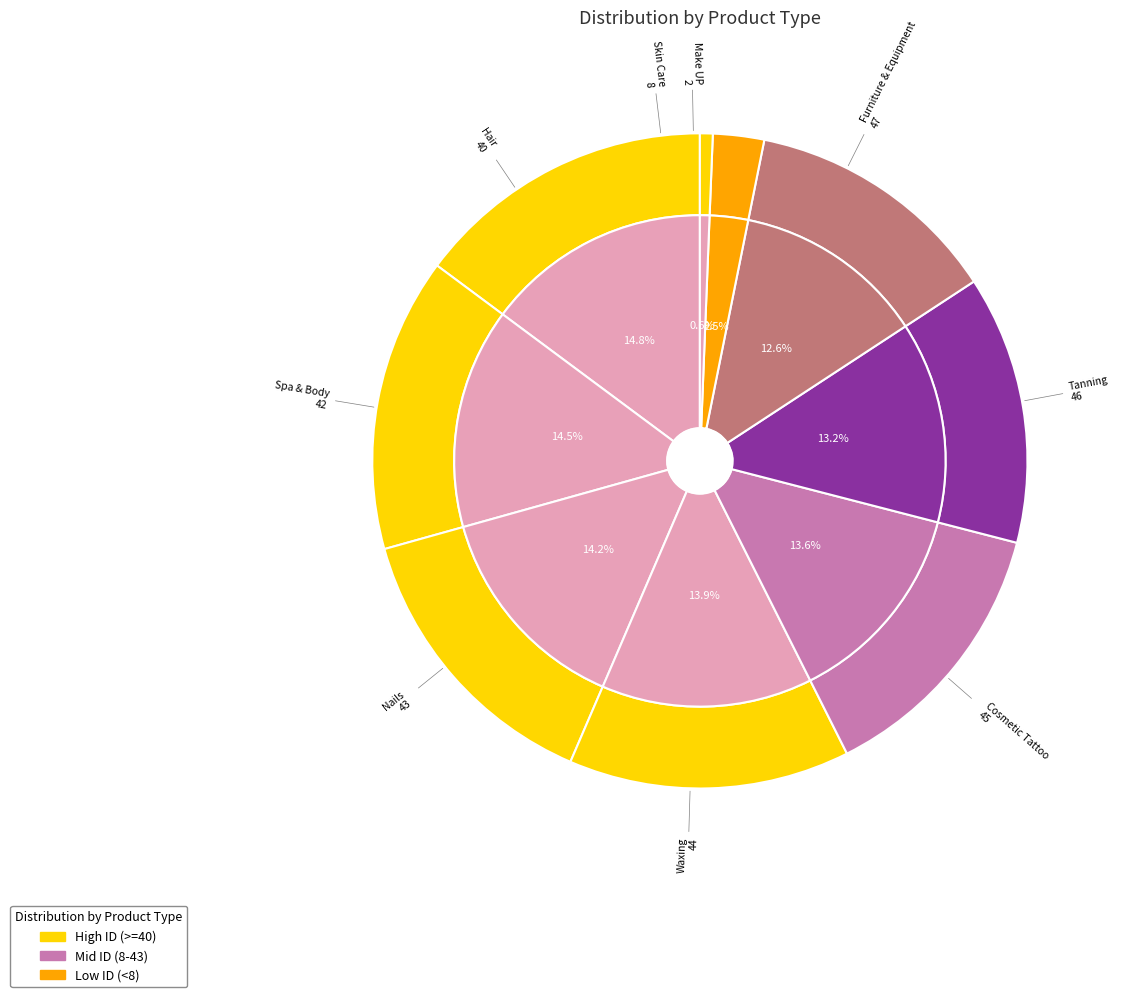

What percentage is the Cosmetic Tattoo slice, to the nearest percent?

14%